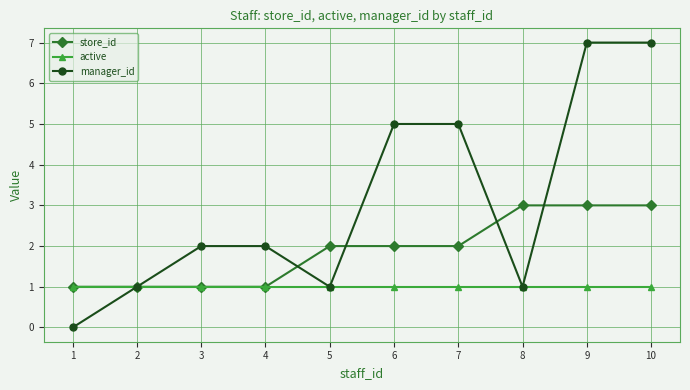

What is the total value across all series at 6?

8